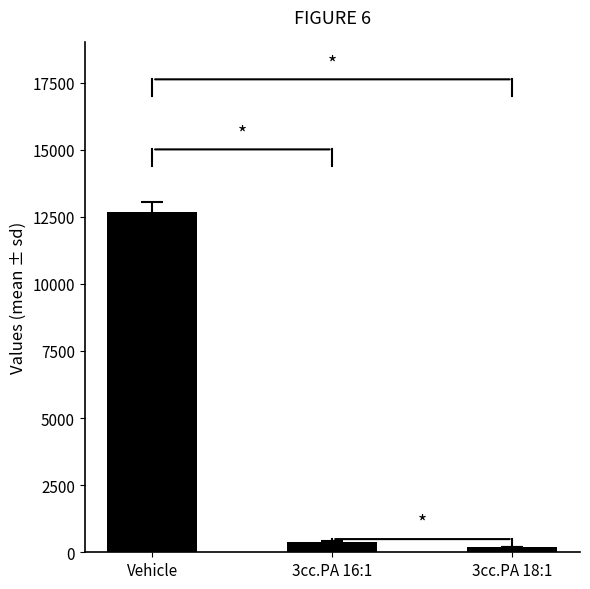

At which category is the sum across all series the highest?

Vehicle